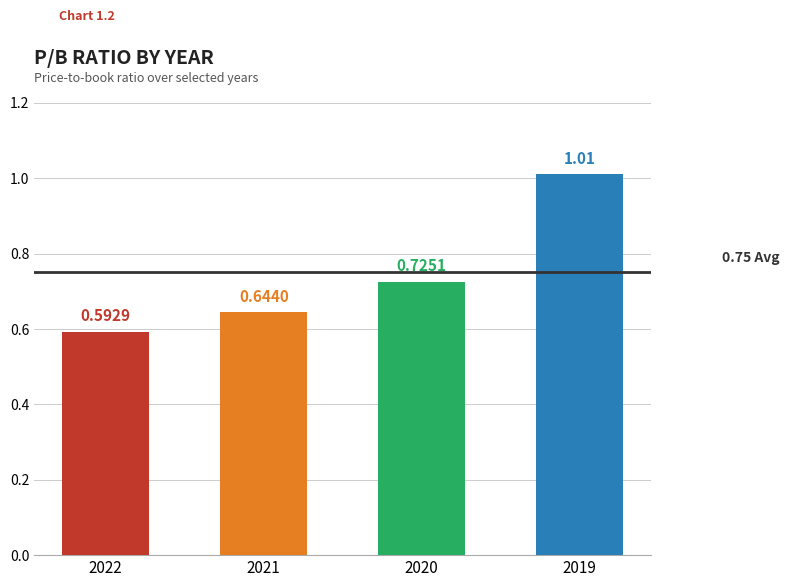

How many distinct data groups are displayed?

1